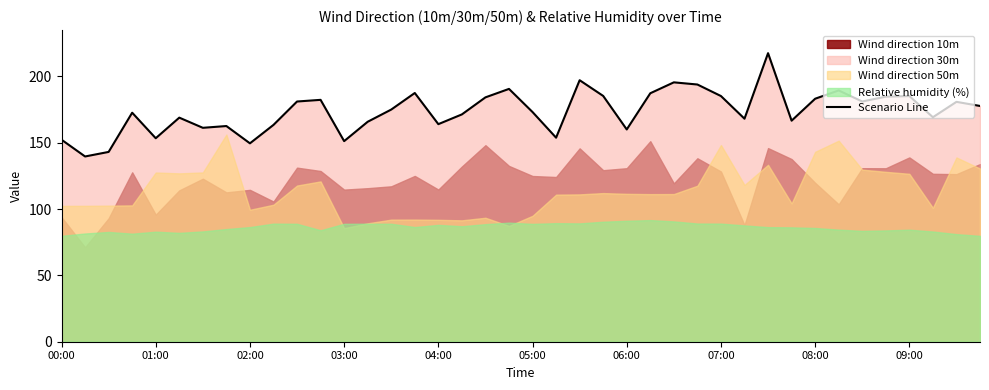

True or false: Scenario Line has a value of 153.4 at 01:00.

True